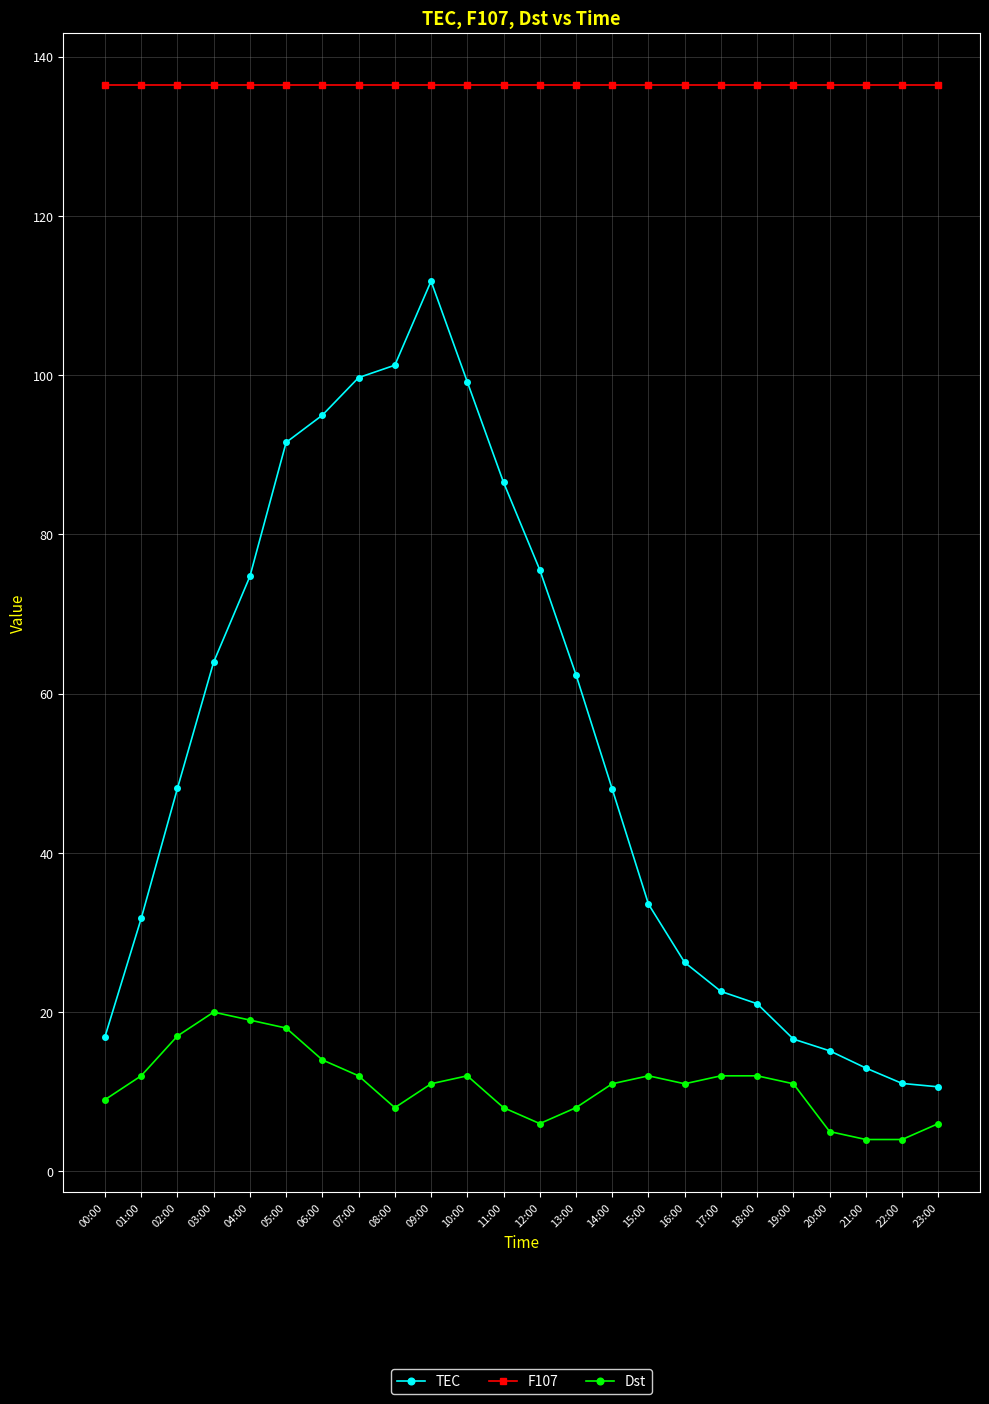

What is the label of the 9th point from the left?

08:00